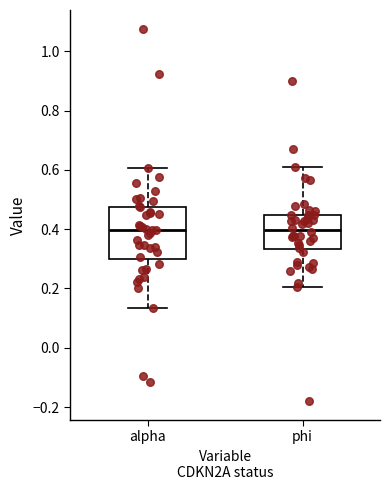

Comparing the boxes themselves (not the whiskers), which one is the tallest?

alpha